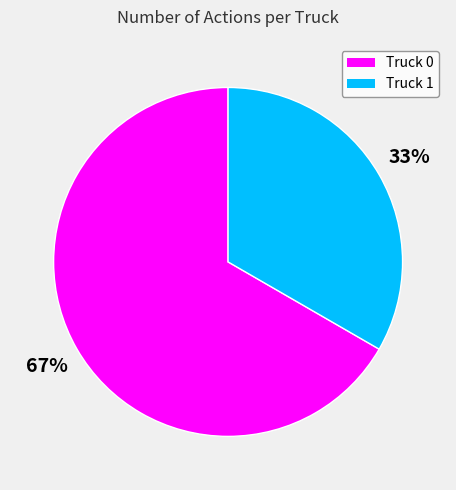

To the nearest percent, what portion does Truck 0 represent?

67%